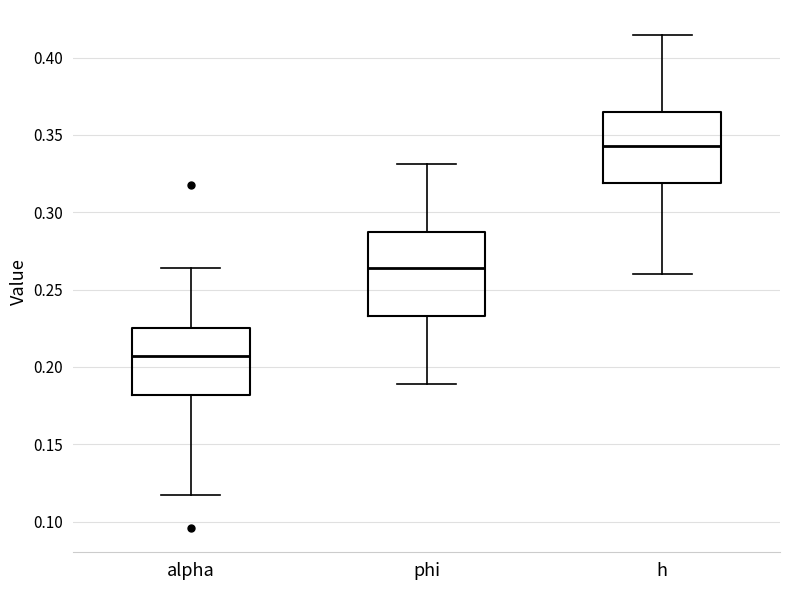

Where does the lower whisker of the box for h end on the y-axis? The values are not printed on the chart, so give them approximately, as read against the axis.

0.260